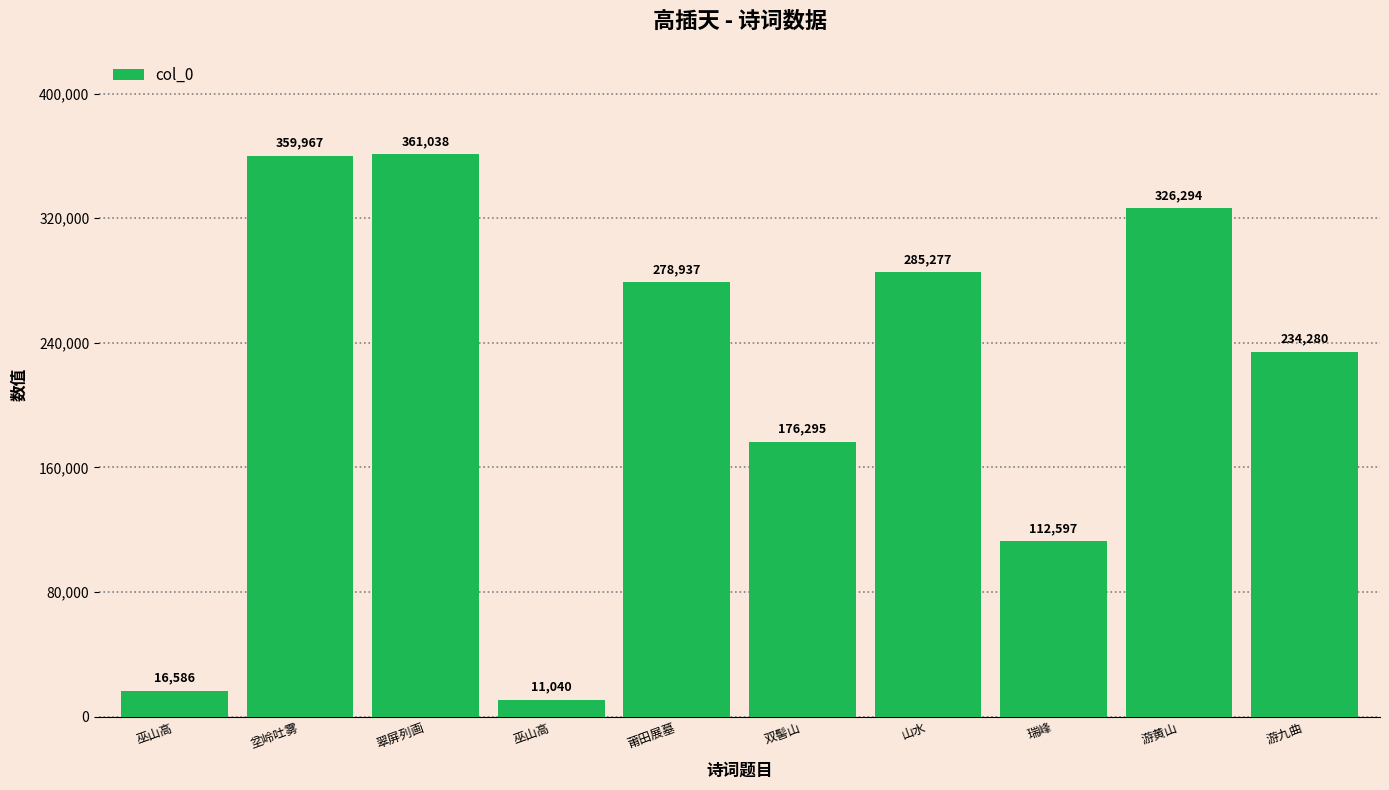

List the labels in order of value, smallest first.

巫山高, 巫山高, 瑞峰, 双髻山, 游九曲, 莆田展墓, 山水, 游黄山, 坌岭吐雾, 翠屏列画